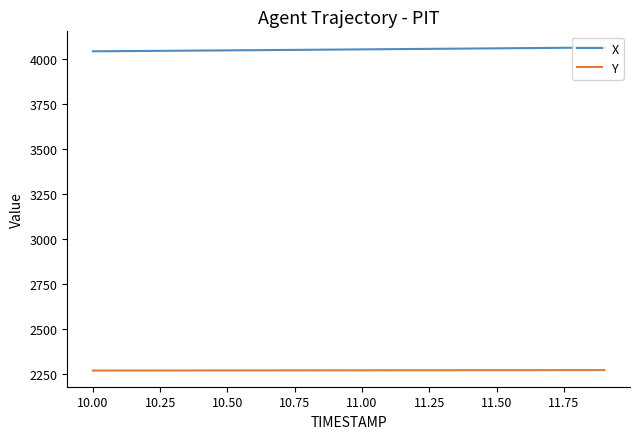

True or false: Y and X cross at least once.

False